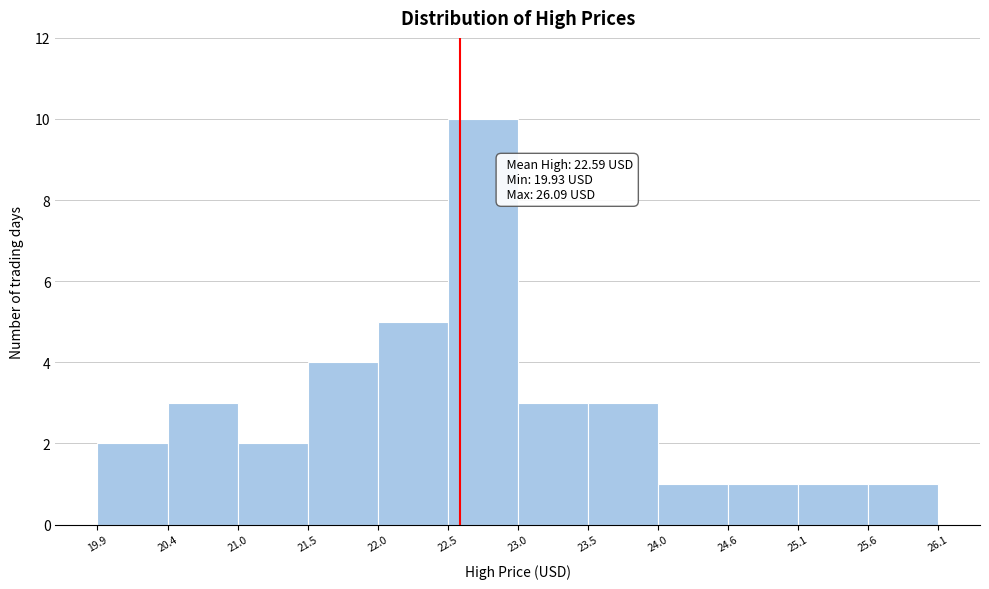

Over which range of the x-axis is the bar tallest?

22.5 to 23.0